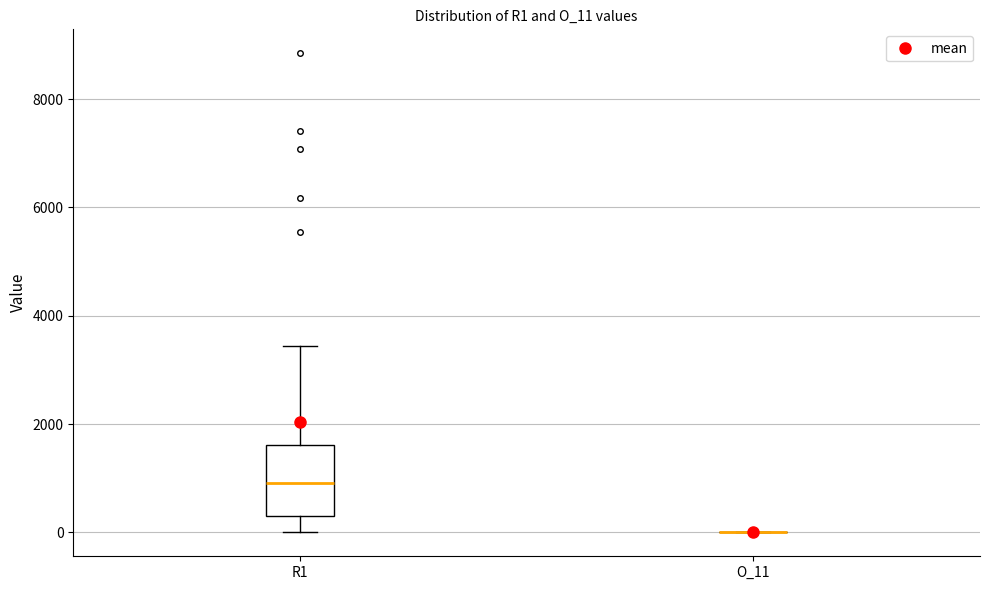

Reading left to right, transcribe this box plot: for each box, give where its median line is, the range the box spans, and where its two whiskers end, as read against the y-axis. The values are not printed on the chart, so give them approximately, as read against the axis.

R1: median 1000, box 400 to 1600, whiskers 0 to 3400
O_11: box collapsed to a line at 0, whiskers 0 to 0